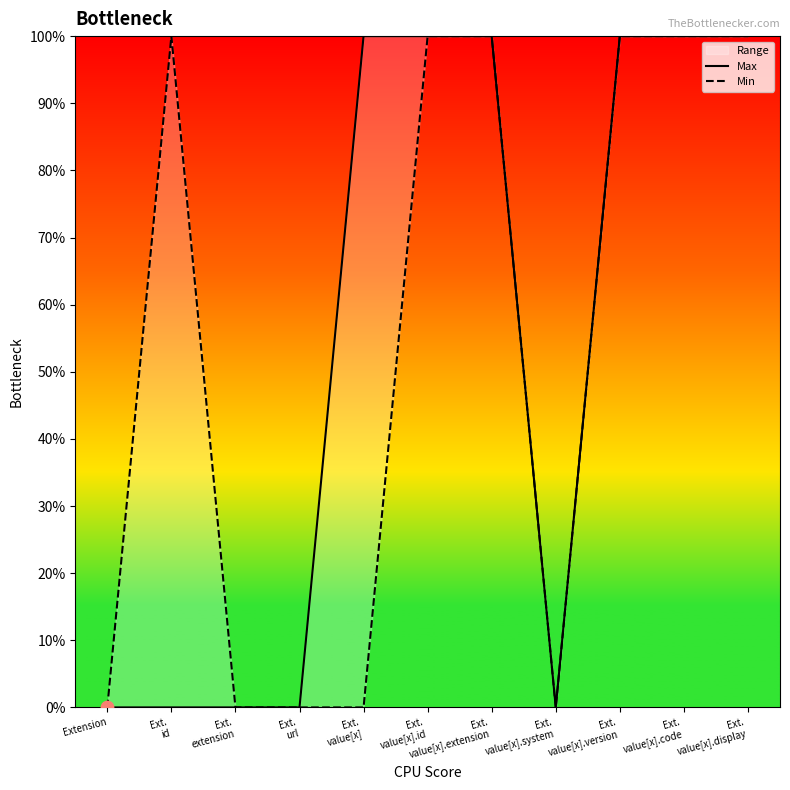

Is the value of Max at Ext.
value[x].system greater than the value of Min at Extension?

No